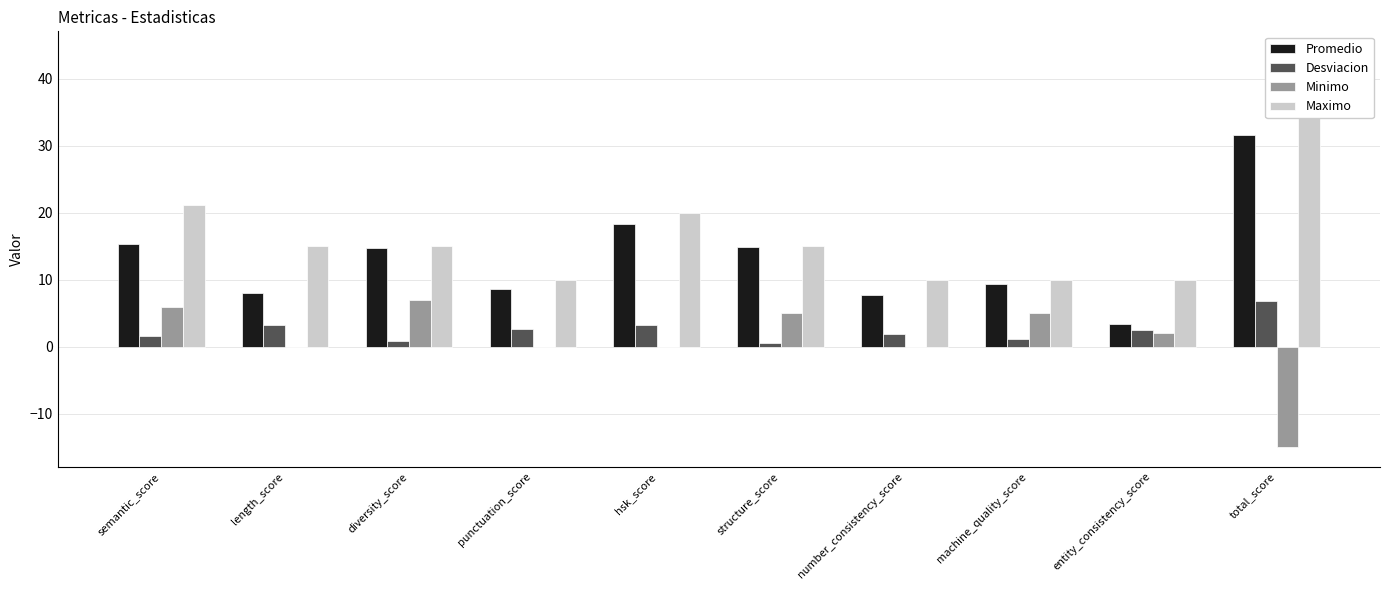

Does the chart contain any negative values?

Yes